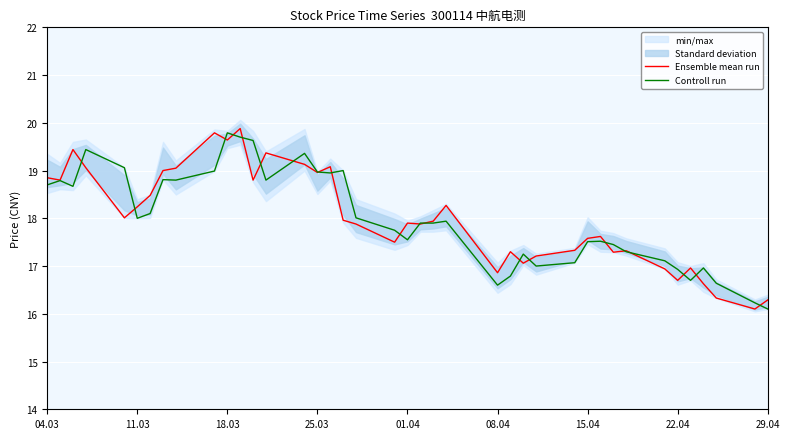

What is the label of the 40th point from the right?

04.03